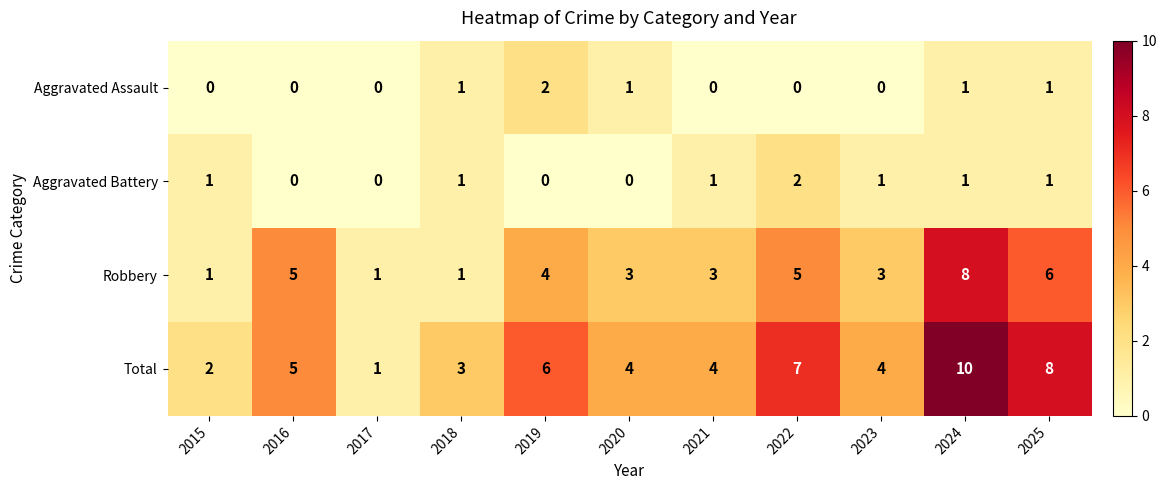

What is the difference between the highest and lowest values at 2019?

6